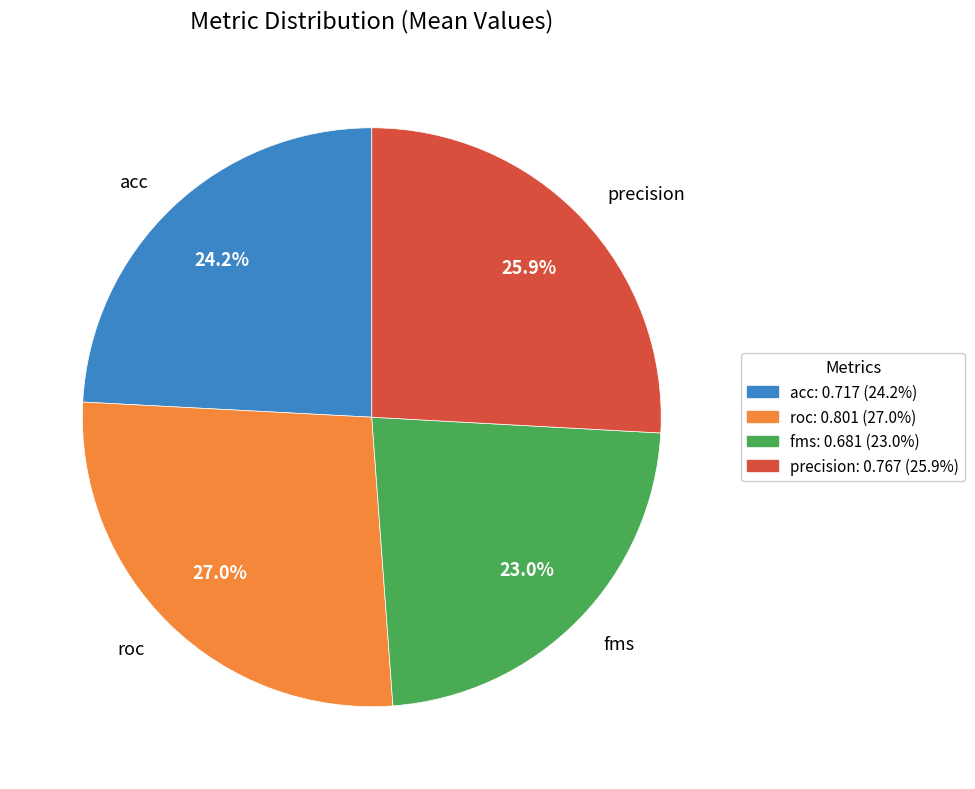

Between precision and roc, which is larger?

roc